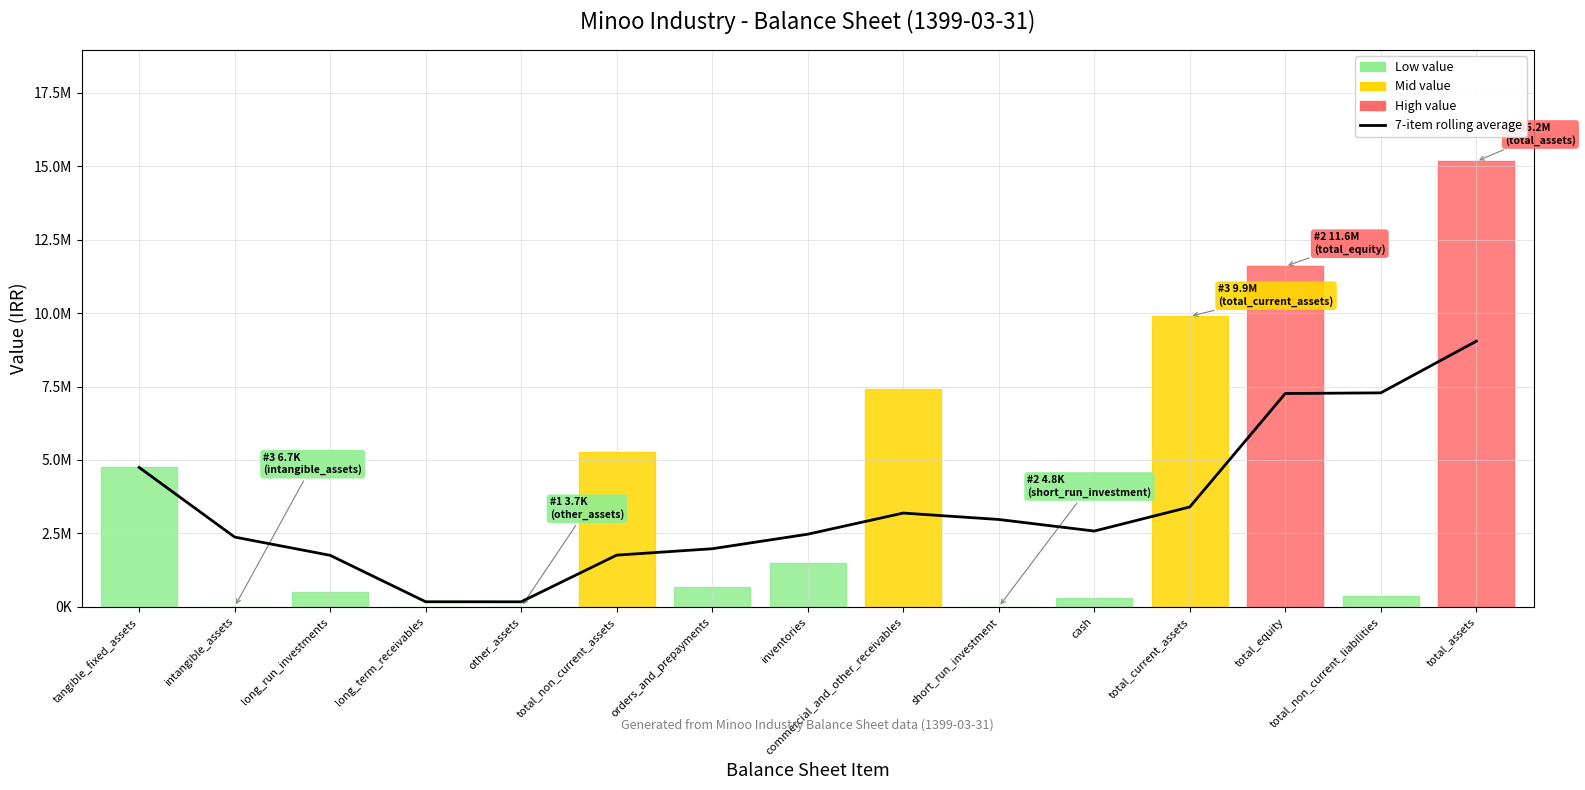

What is the value of the 11th point from the left?

2581235.3